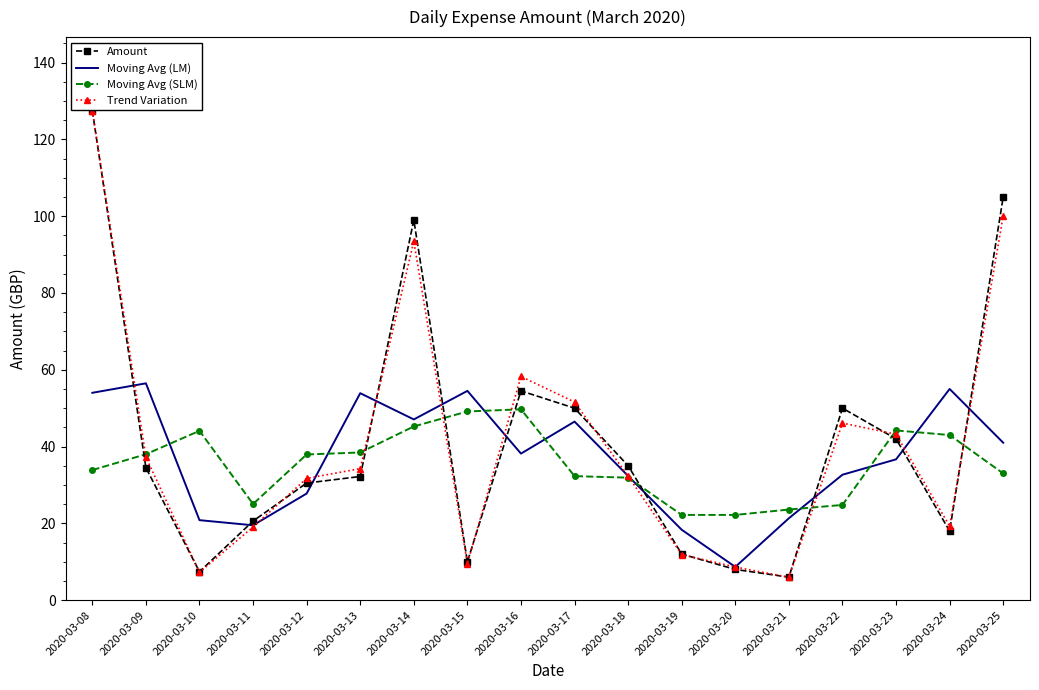

What is the sum of the Moving Avg (LM) values at 2020-03-14 and 2020-03-12?

74.8